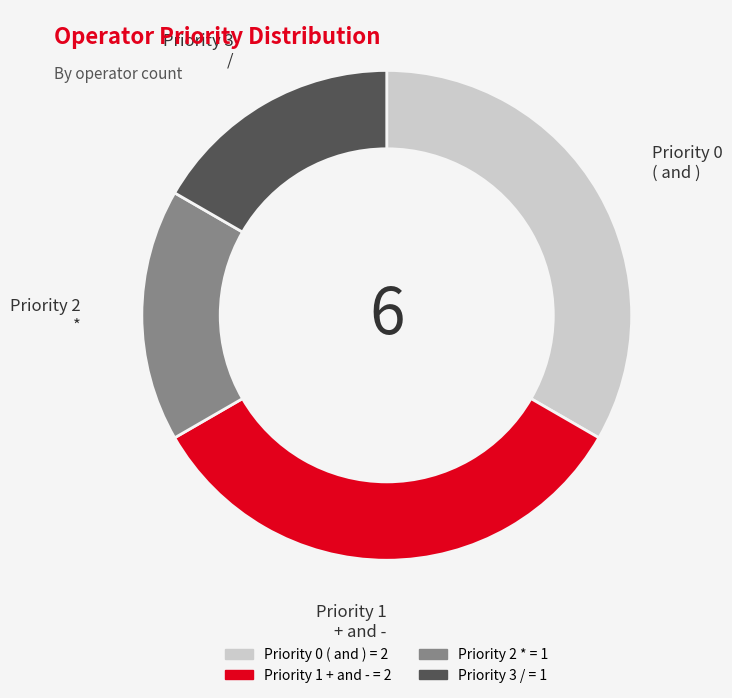

Is there a majority slice in this chart?

No